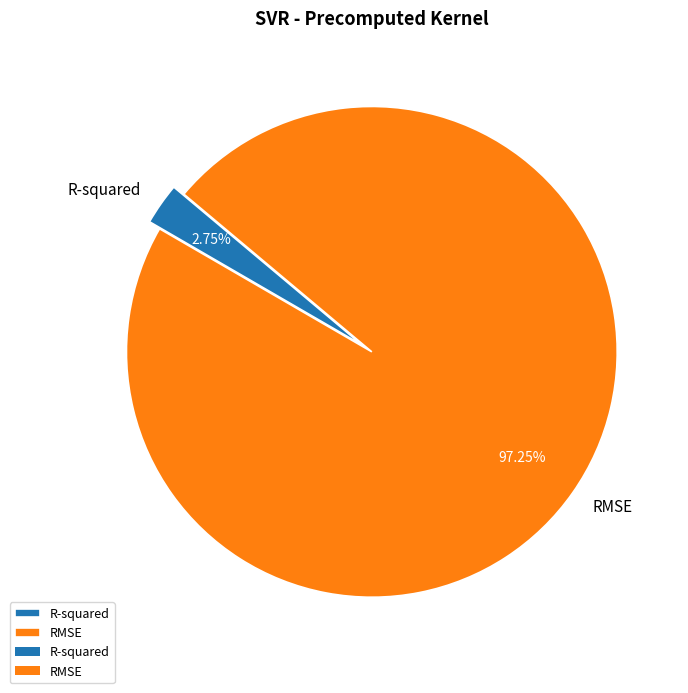

To the nearest percent, what is the average slice percentage?

50%